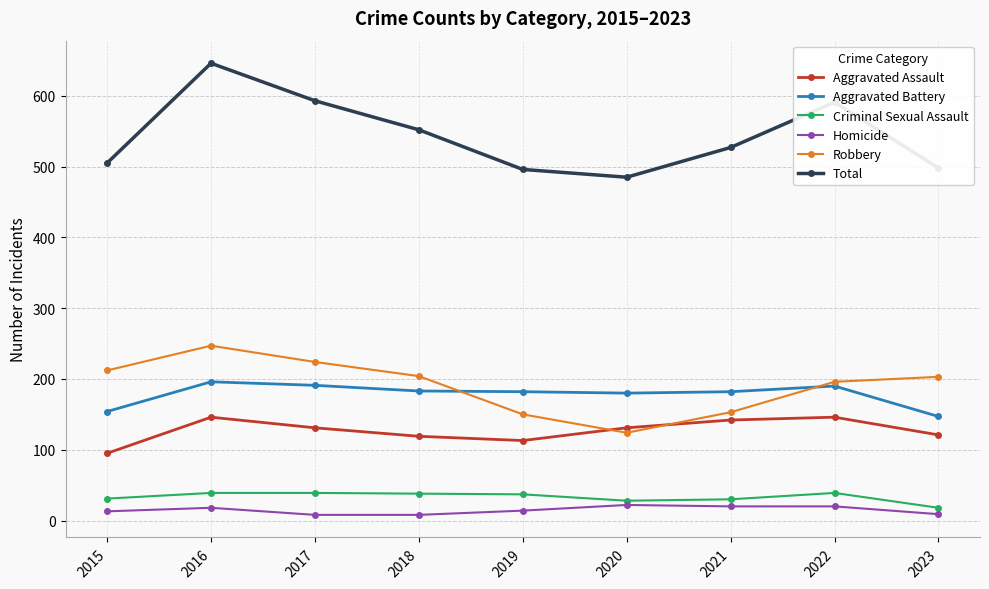

True or false: Homicide has a value of 8 at 2017.

True